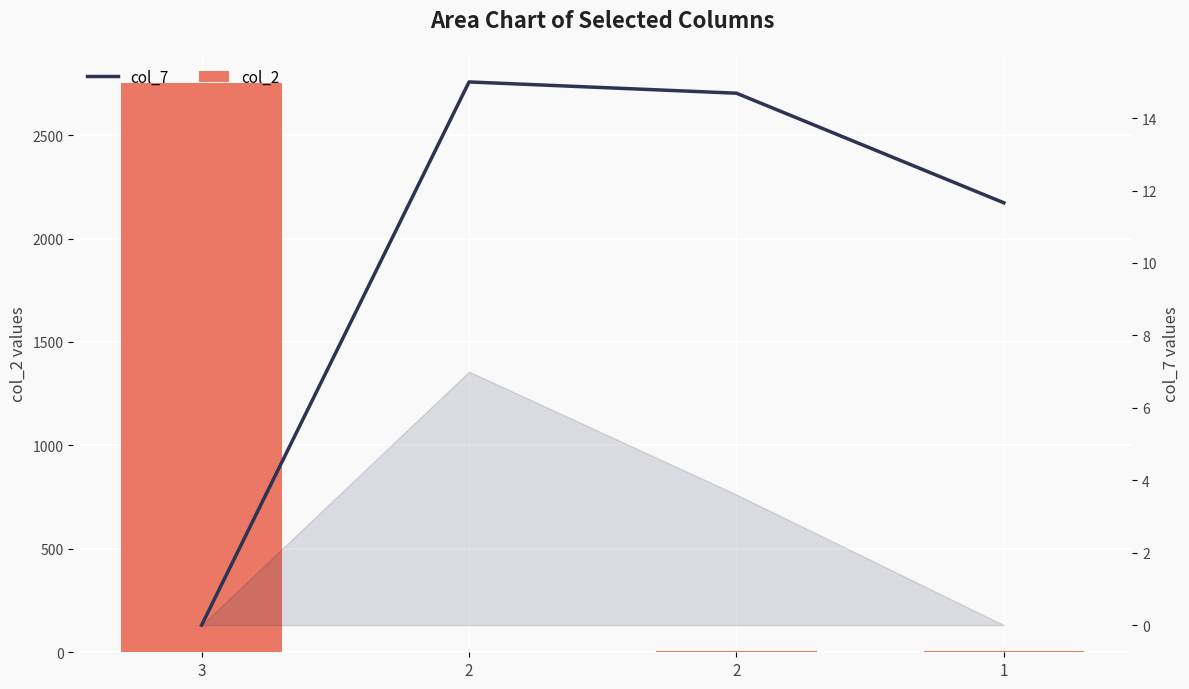

Reading right to left, what are all the values shown in this chart?

col_2: 1=6.0	2=5.0	2=3.0	3=2750.9
col_7: 1=11.7	2=14.7	2=15.0	3=0.0